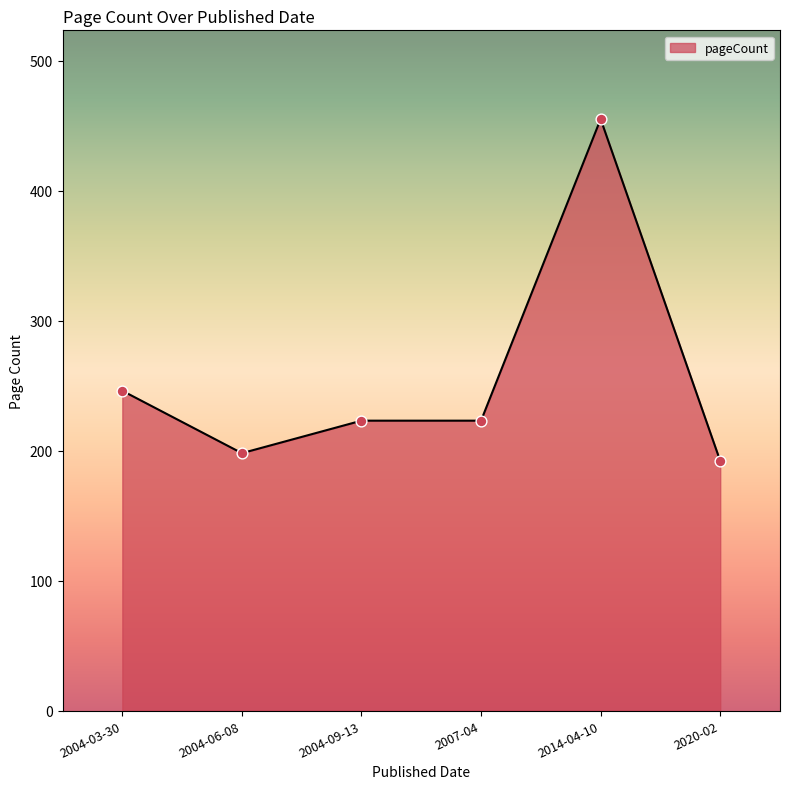

Between 2014-04-10 and 2004-09-13, which is larger?

2014-04-10